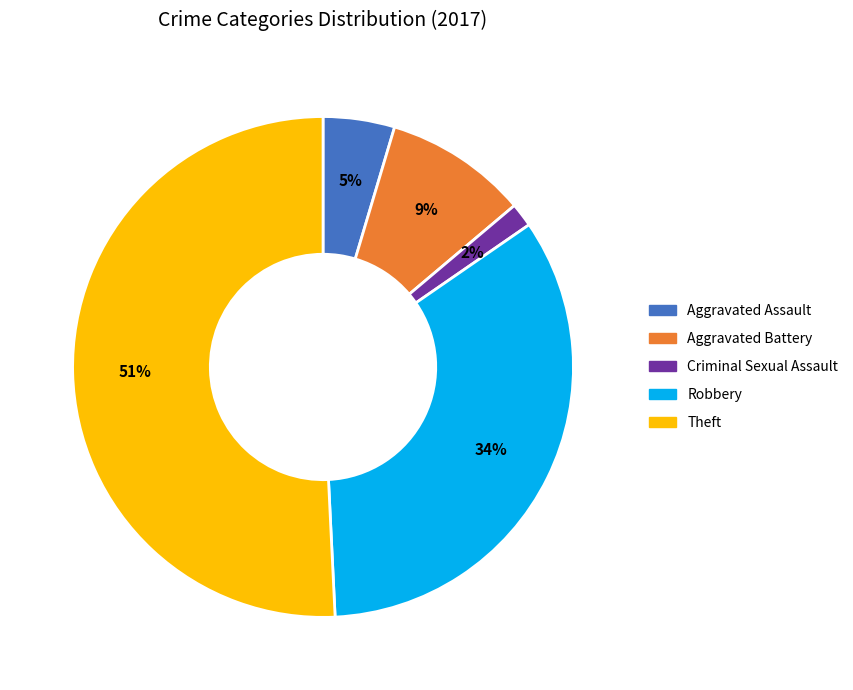

To the nearest percent, what is the difference between the largest and smallest slice percentages?

49%